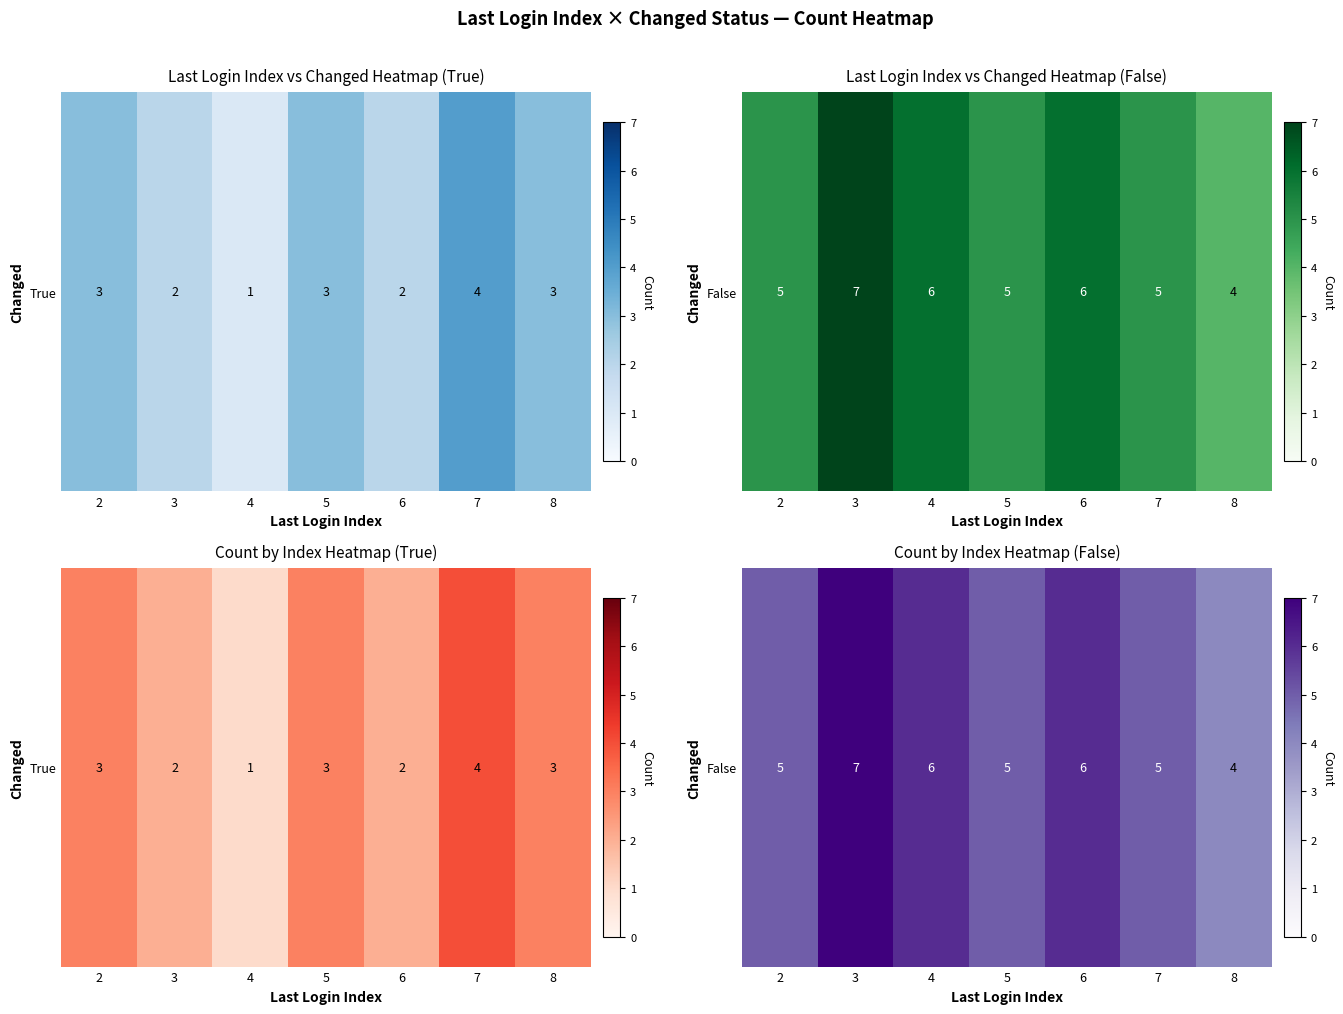

Which has a higher value, 5 or 2?

5